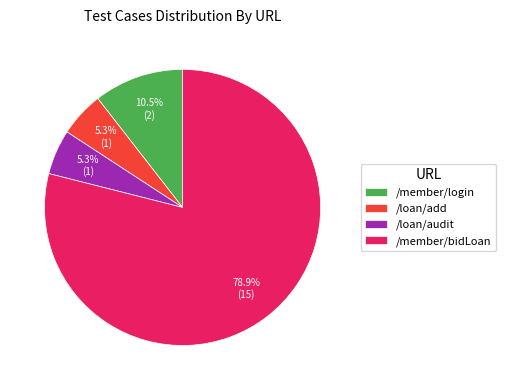

Count the number of slices in the pie.

4